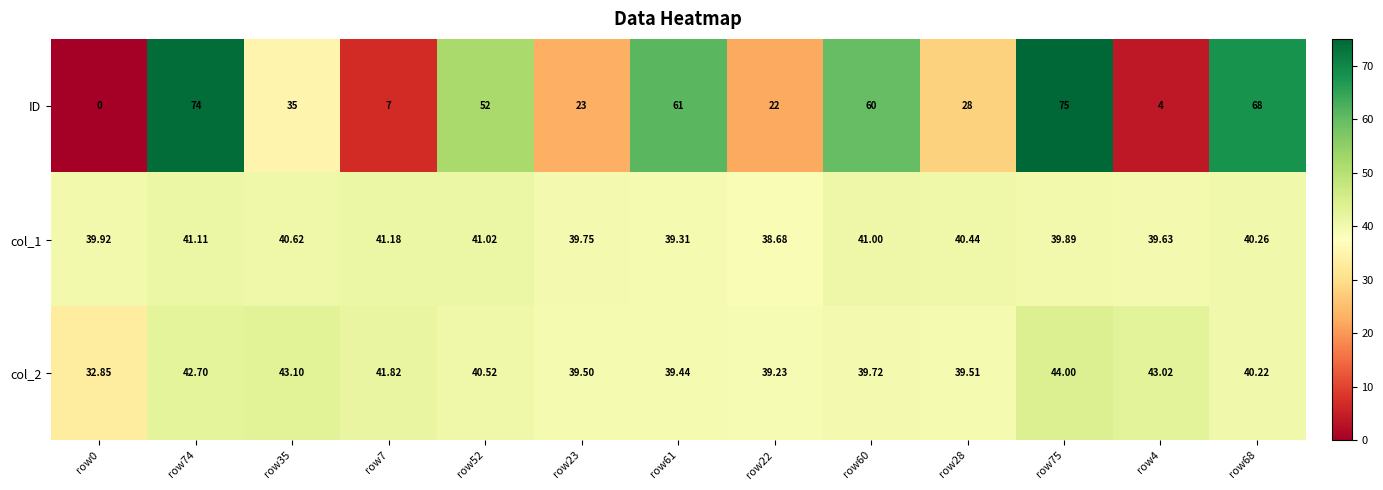

Which series has the widest spread of values?

ID